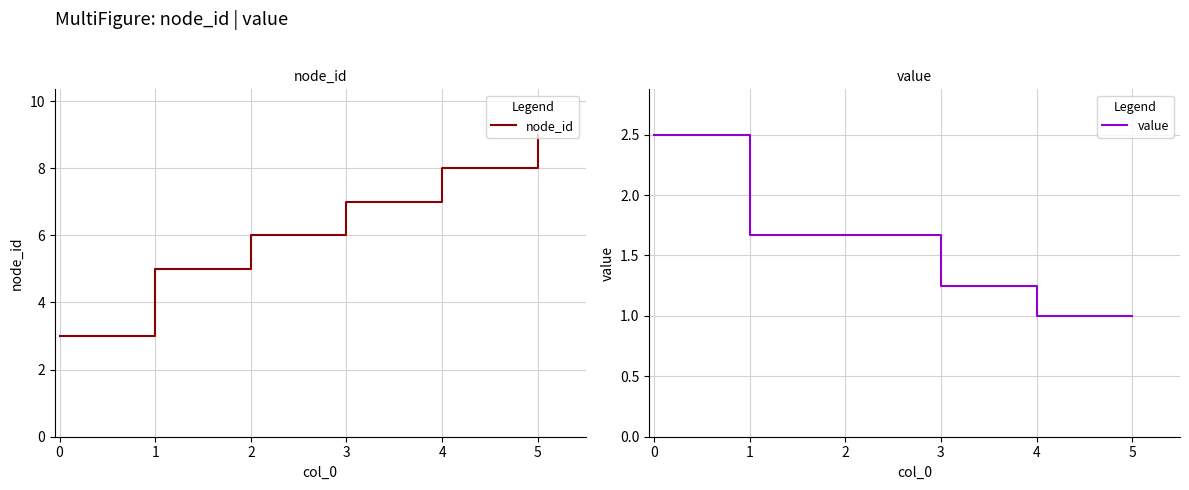

True or false: value and node_id intersect in this chart.

False